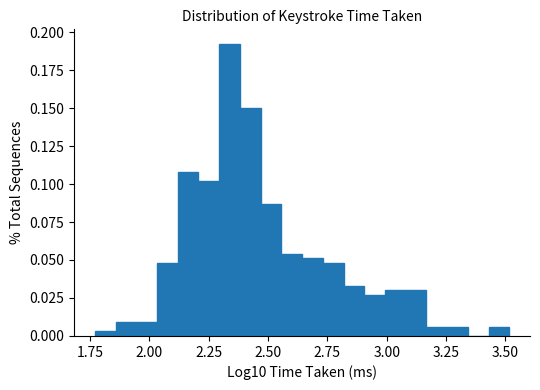

Around what value on the x-axis is the tallest bar? Give the approximate position of its centre, as read against the axis.

2.35